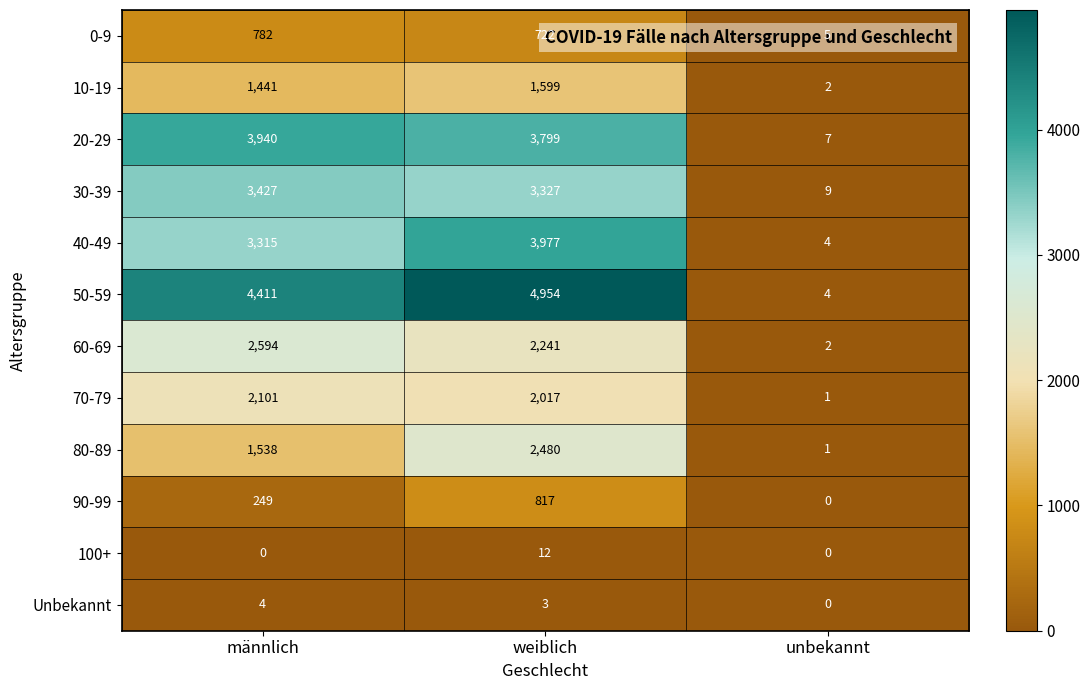

What is the lowest value of the 20-29 series?

7